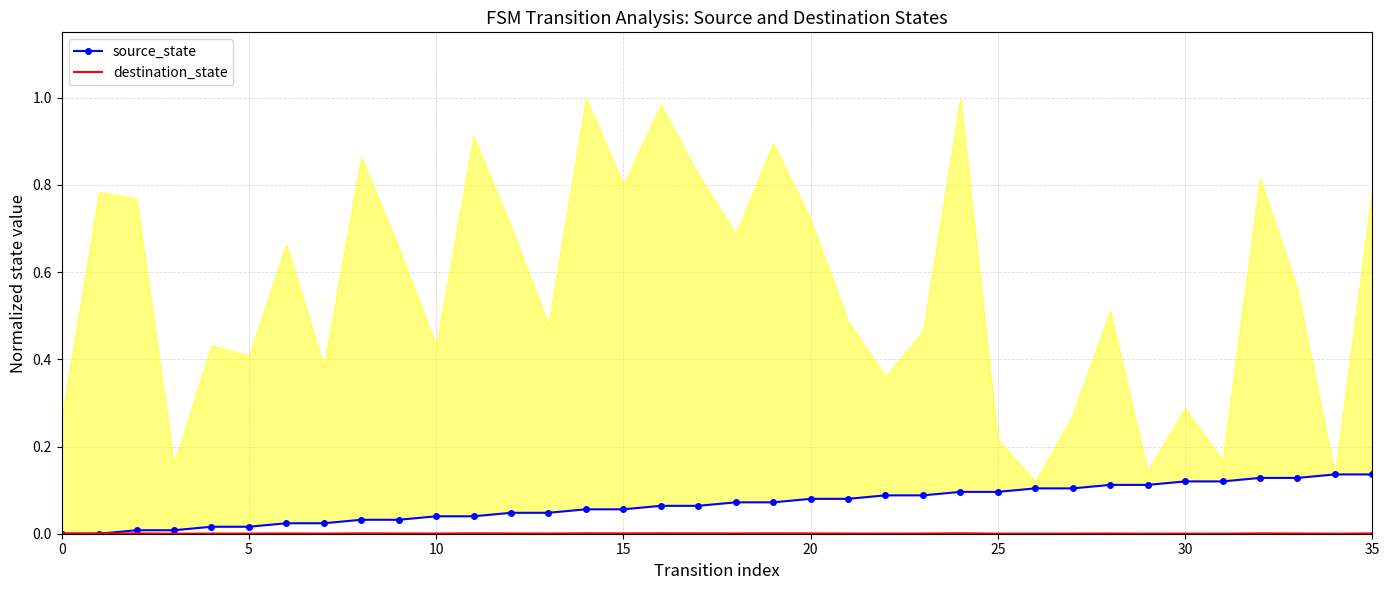

What are all the series names shown in the legend?

source_state, destination_state (normalized ref)